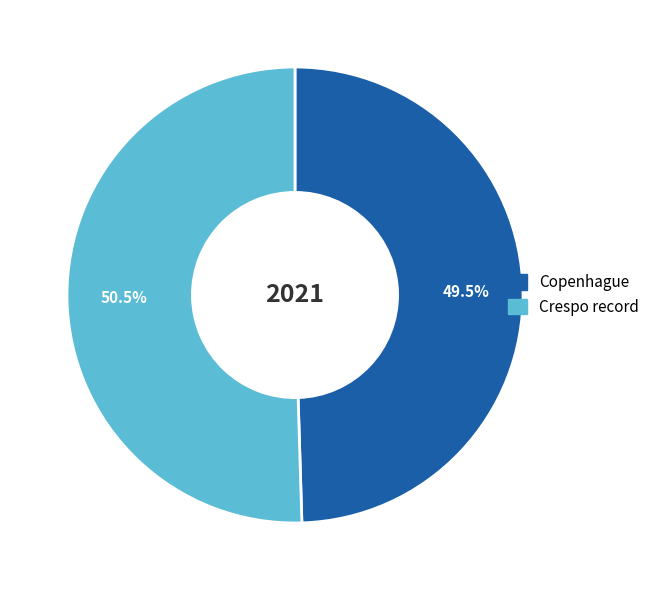

Is there any slice that represents more than half of the pie?

Yes